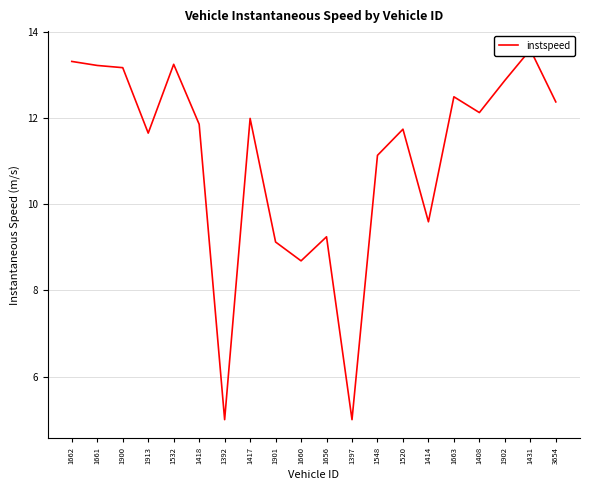

Reading right to left, what are all the values shown in this chart?

3654=12.4	1431=13.6	1902=12.9	1408=12.1	1663=12.5	1414=9.6	1520=11.7	1548=11.1	1397=5.0	1656=9.2	1660=8.7	1901=9.1	1417=12.0	1392=5.0	1418=11.9	1532=13.2	1913=11.7	1900=13.2	1661=13.2	1662=13.3